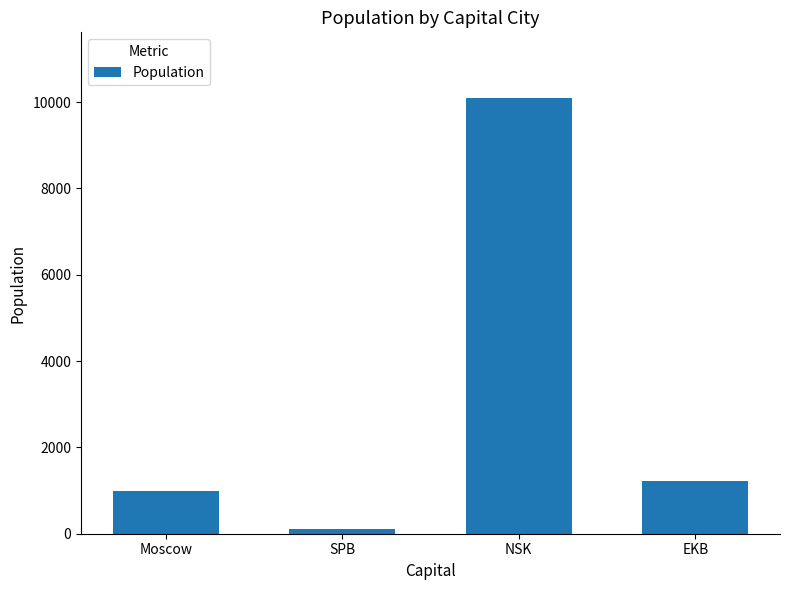

What is the label of the 3rd bar from the right?

SPB